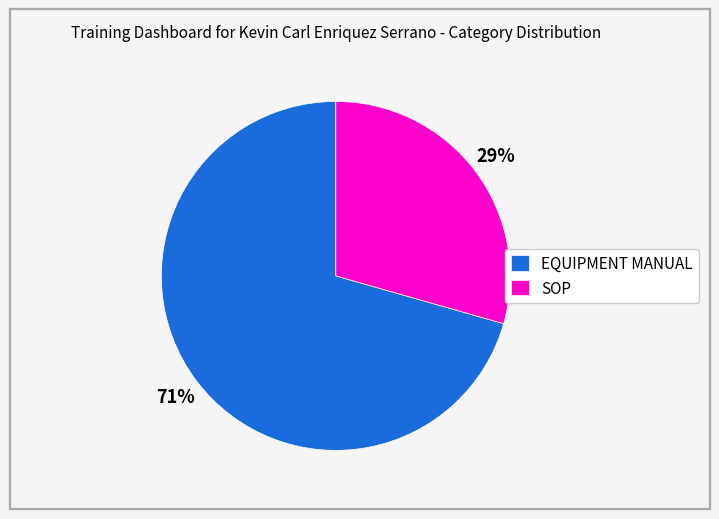

To the nearest percent, what percentage of the pie is SOP?

29%